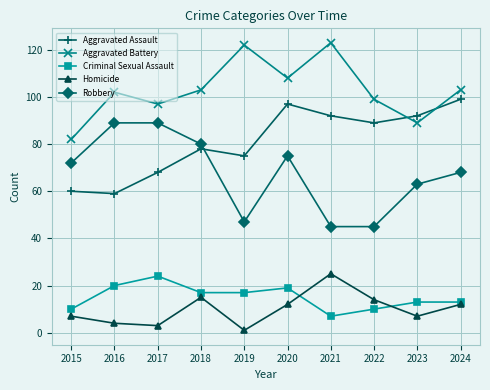

What is the total value across all series at 2024?

295